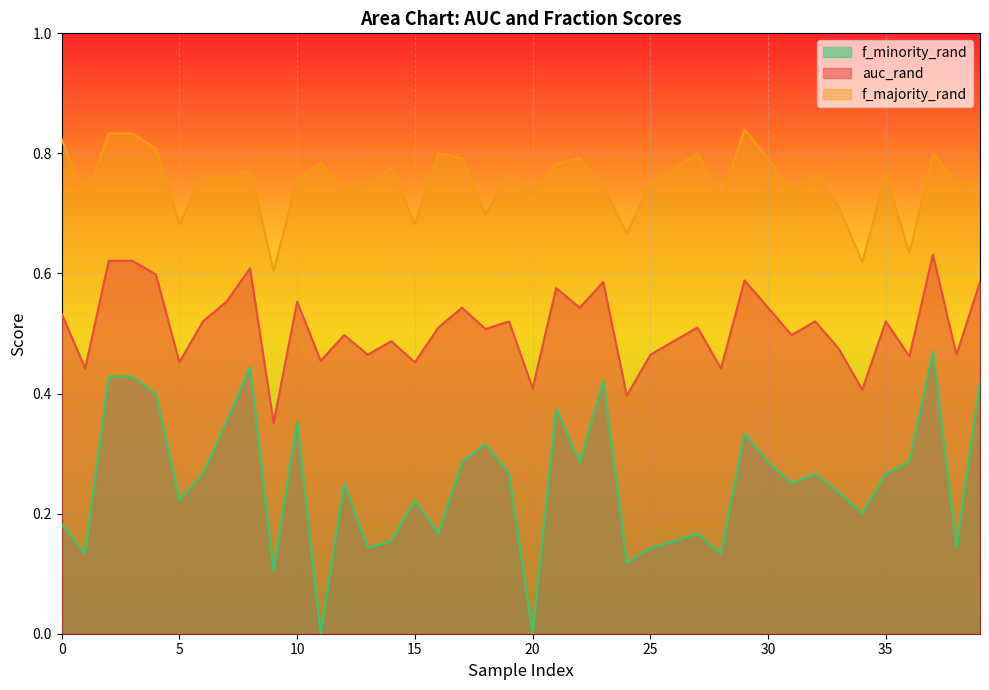

At how many categories does at least one series exceed 0?

40